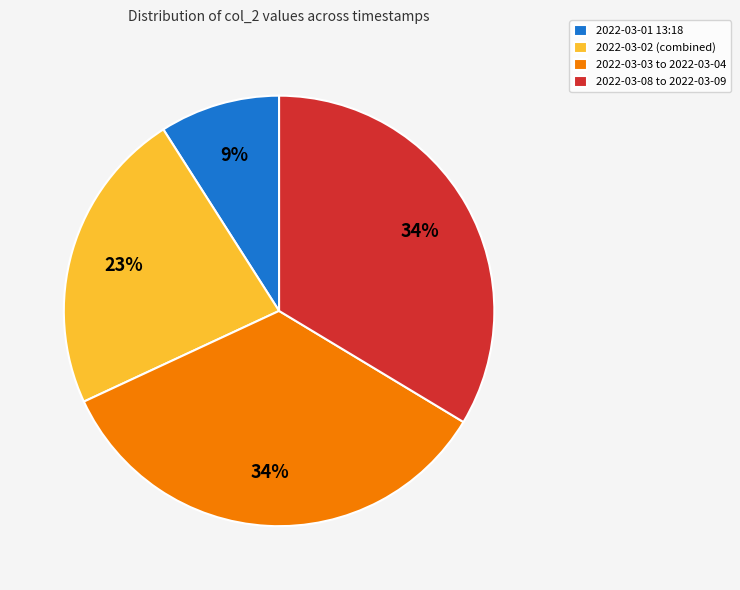

What is the ratio of the value at 2022-03-01 13:18 to the value at 2022-03-03 to 2022-03-04?

0.3